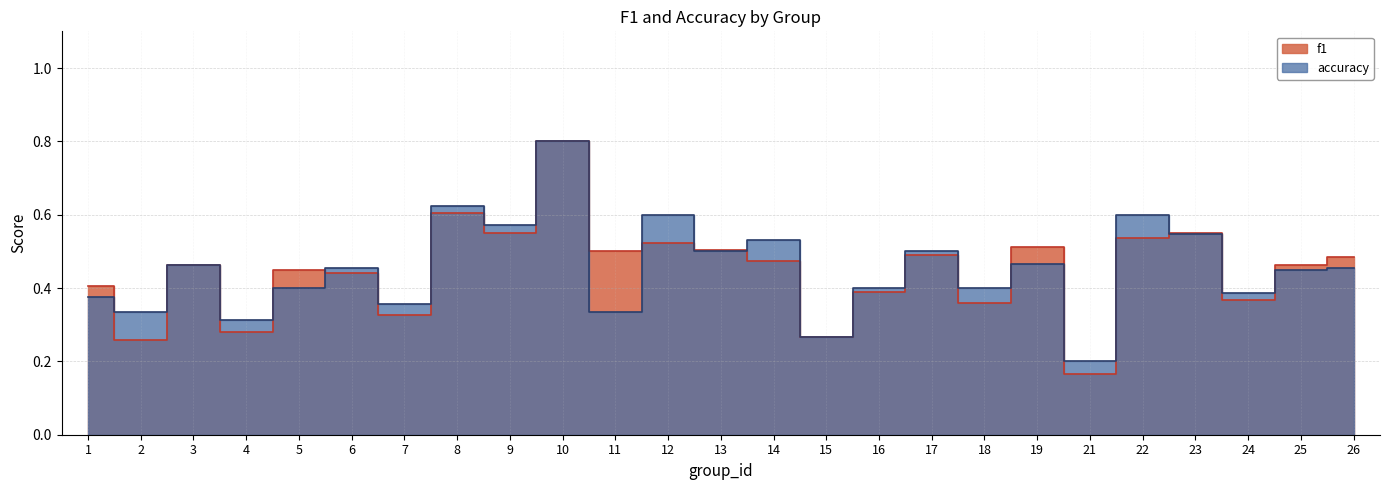

What is the minimum value shown in the chart?

0.2